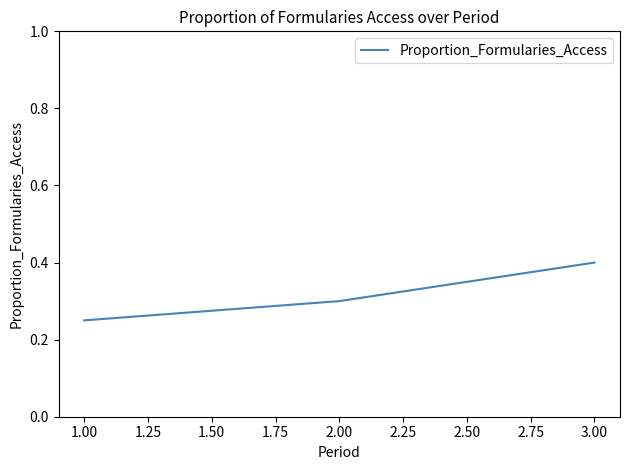

What is the approximate value at 3.00?

0.4